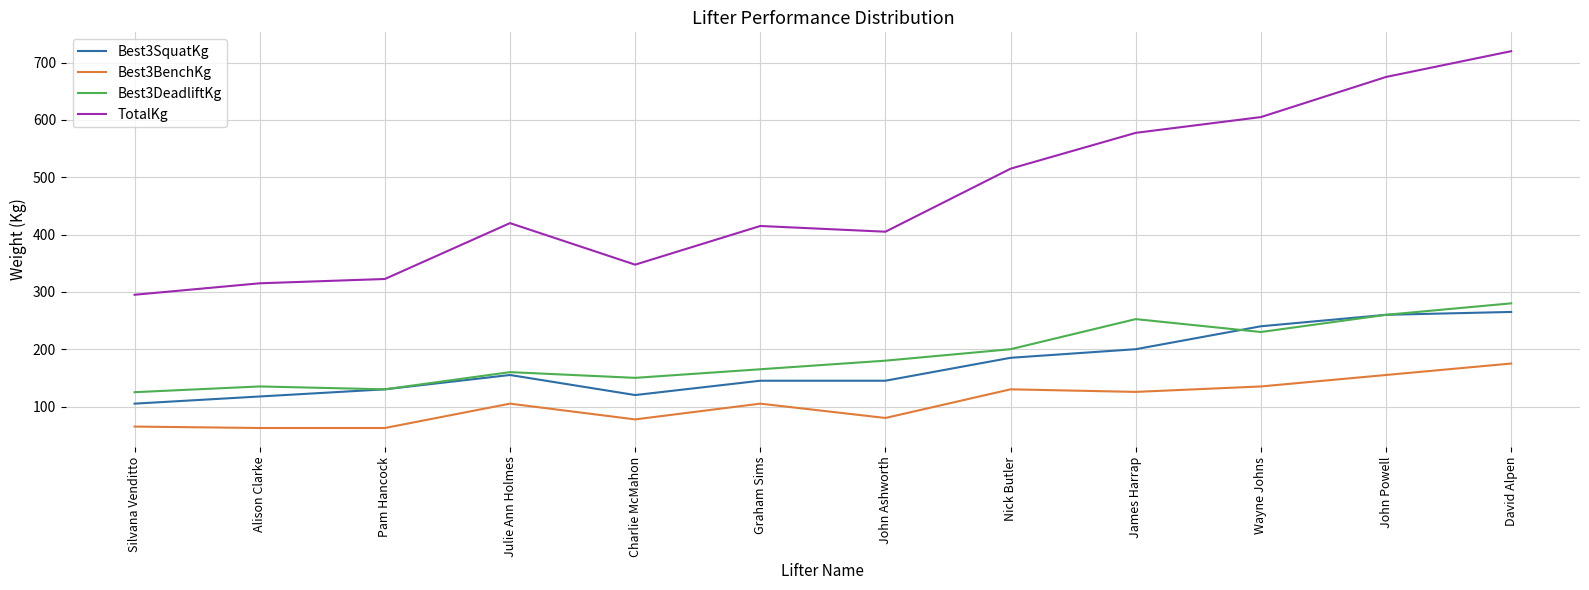

How many interior local valleys does the TotalKg series have?

2